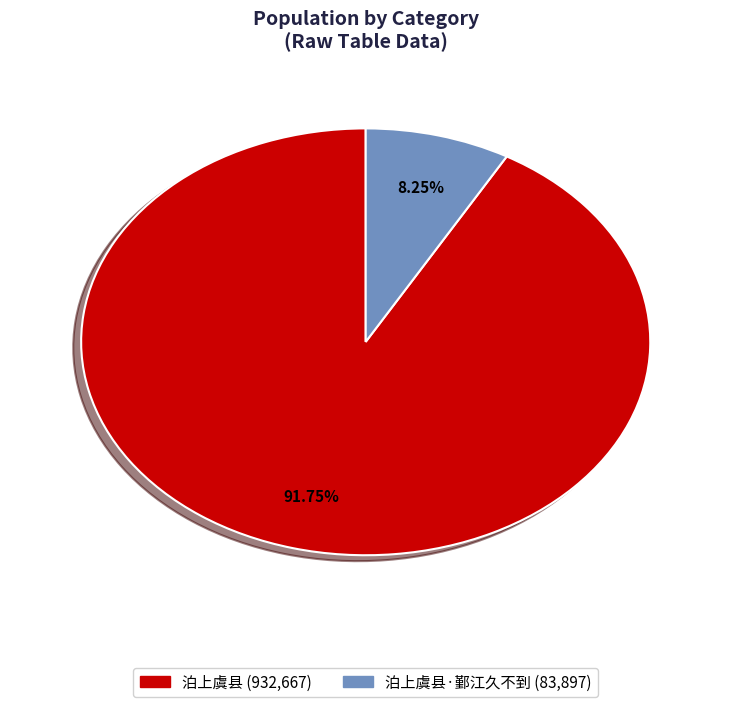

Does any single category account for the majority?

Yes